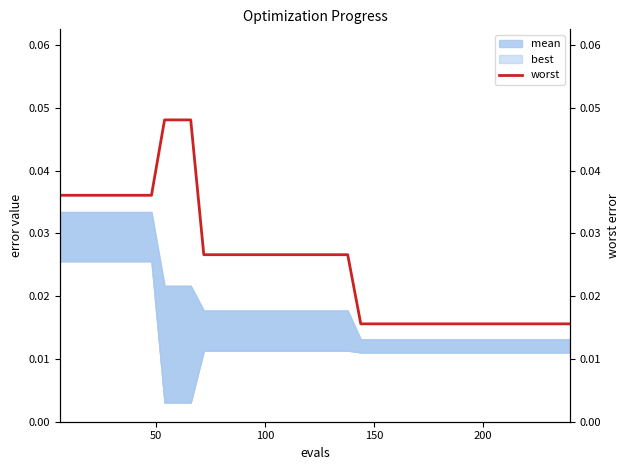

Is this an area chart (filled region under the line)?

No